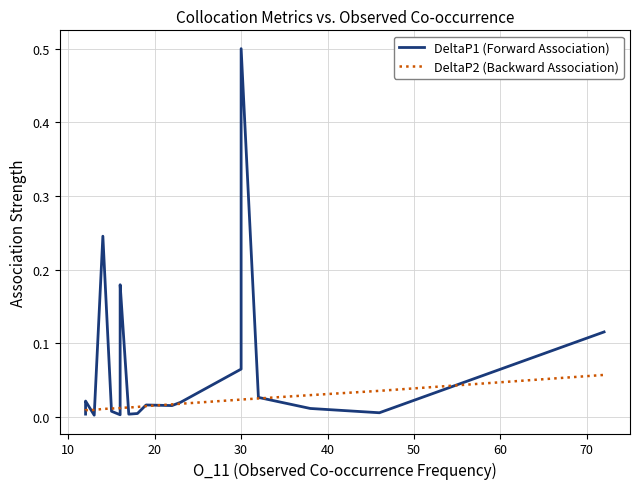

The DeltaP1 (Forward Association) series shows 0.0 at 10. True or false?

False